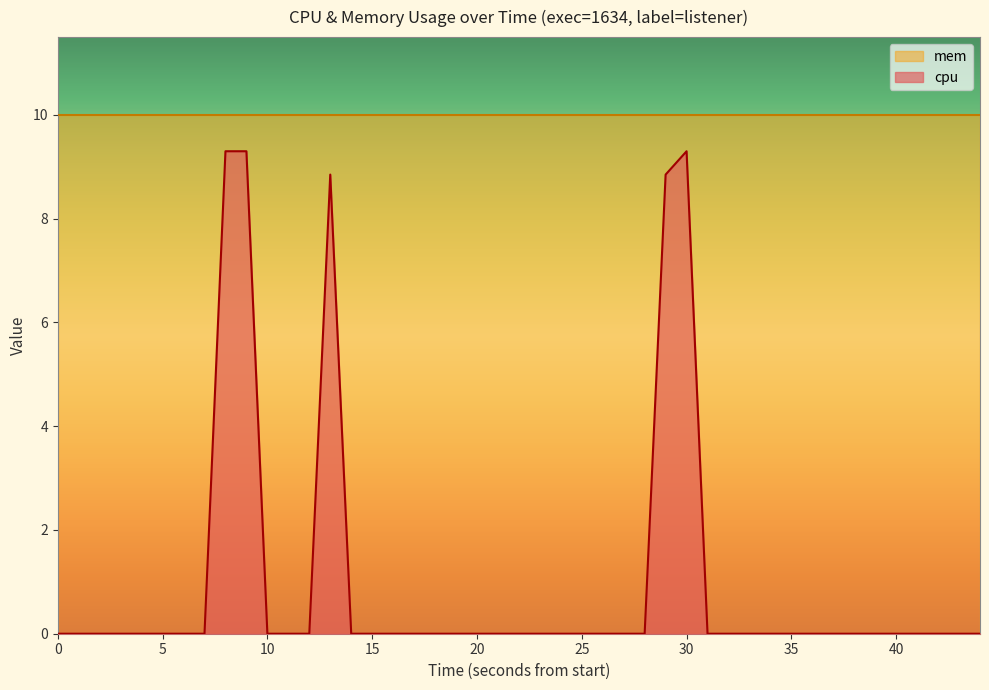

What is the difference between the maximum and second lowest values?

9.3